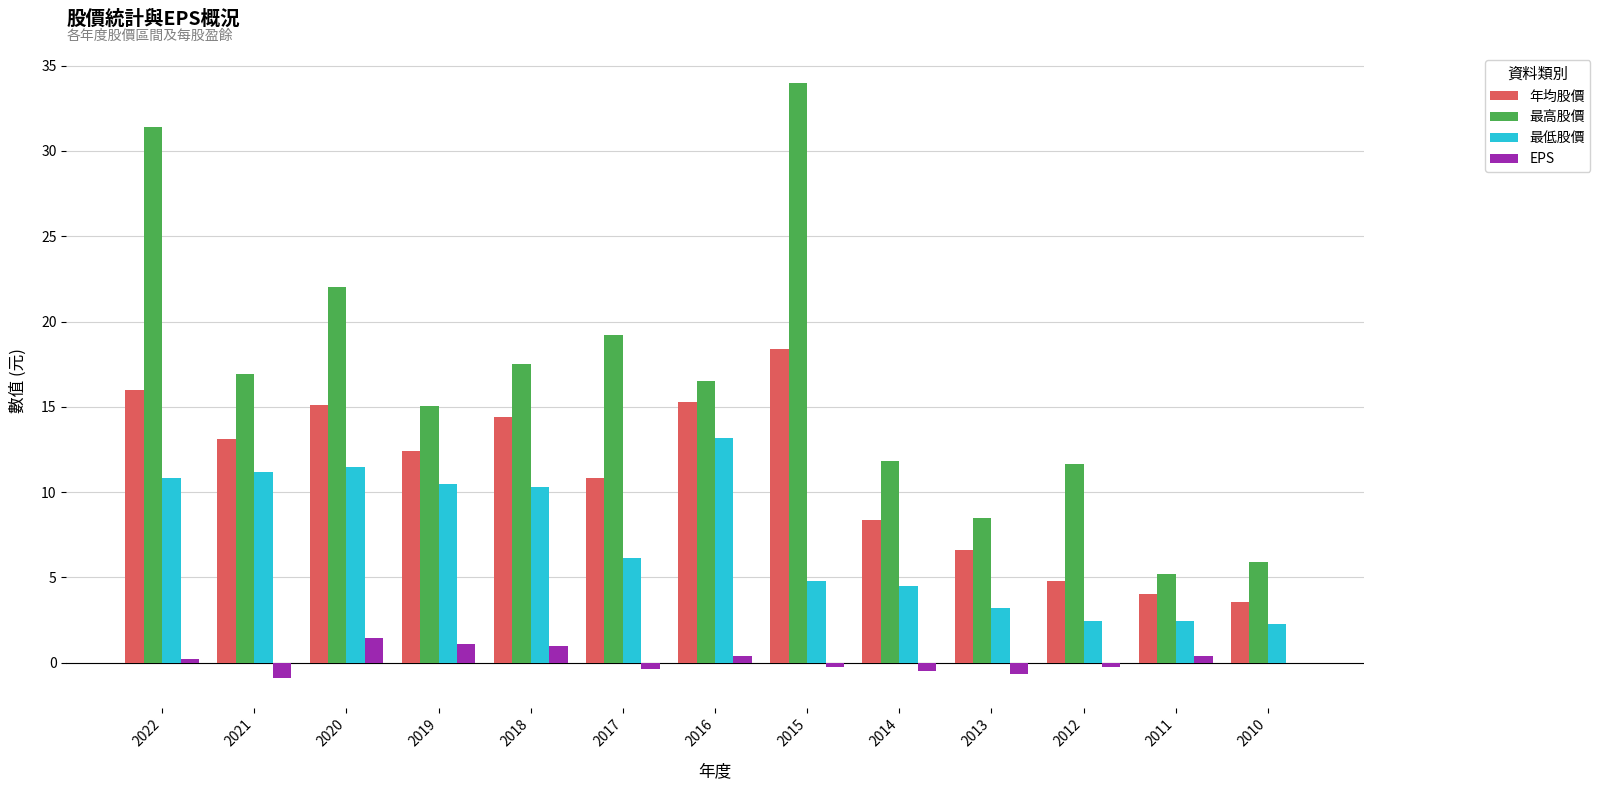

Between 2020 and 2019, which series saw the biggest shift?

最高股價